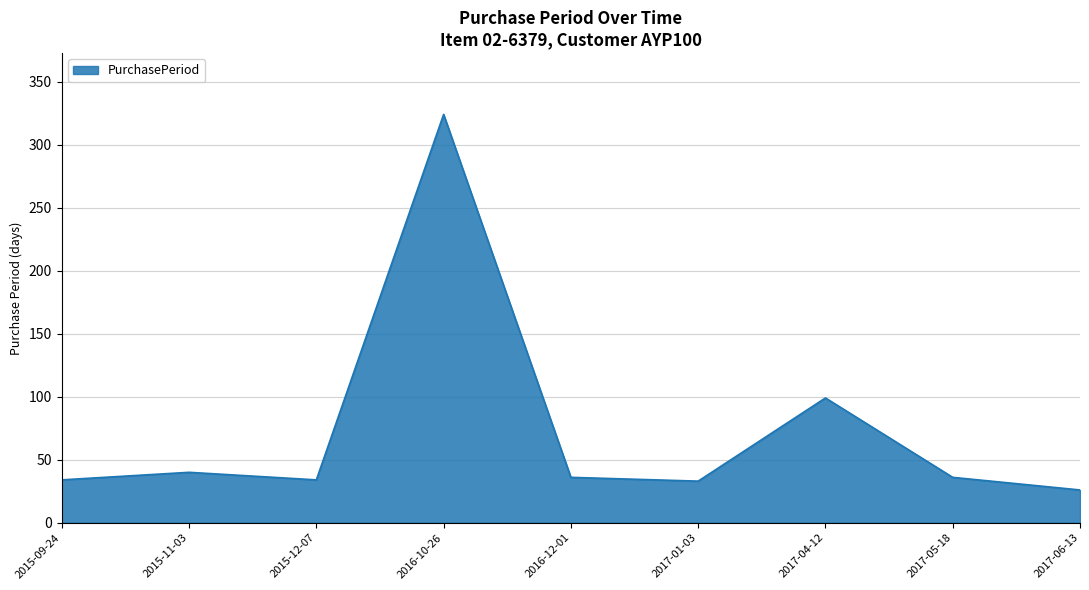

Where does the data first go above 36?

2015-11-03